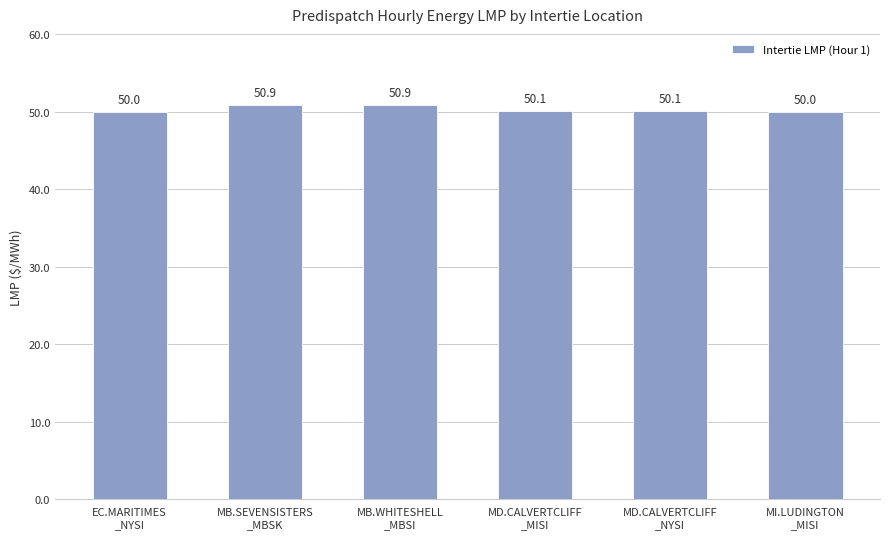

True or false: the data shows 50.9 at MB.WHITESHELL
_MBSI.

True